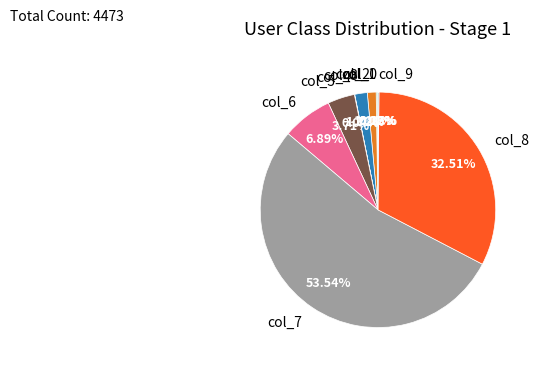

To the nearest percent, what is the difference between the col_6 and col_8 slice percentages?

26%